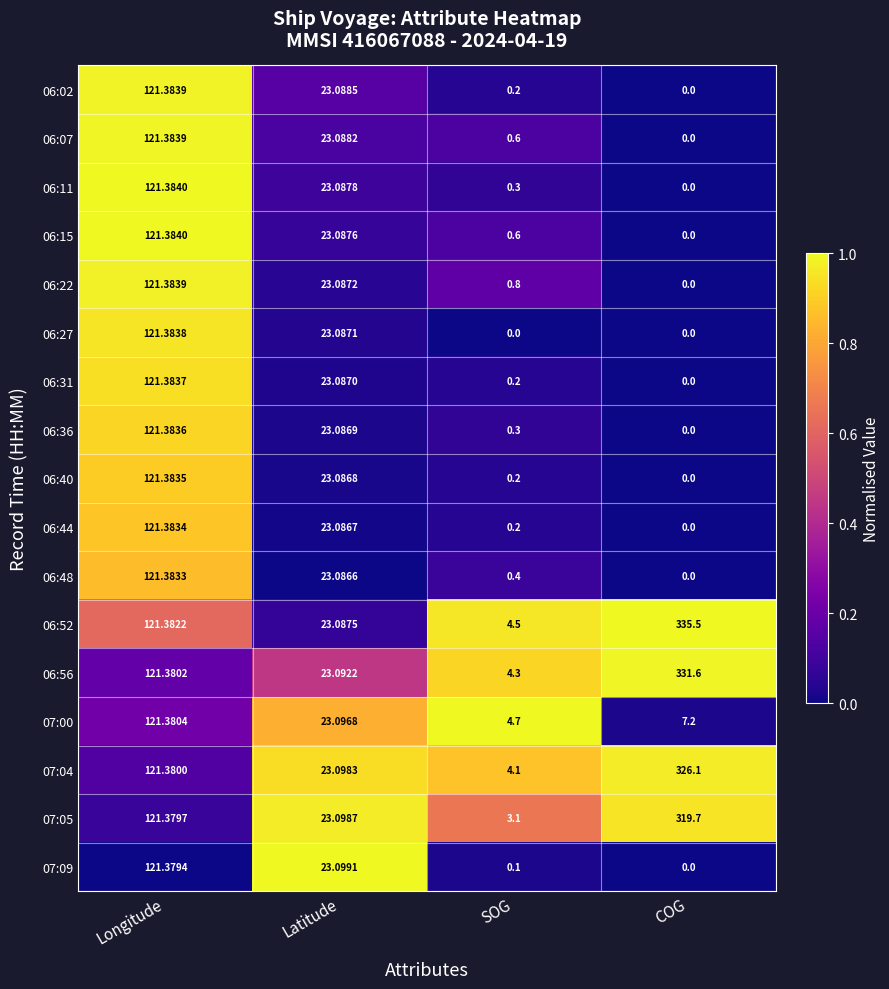

Rank the categories by 06:52 value from lowest to highest.

SOG, Latitude, Longitude, COG